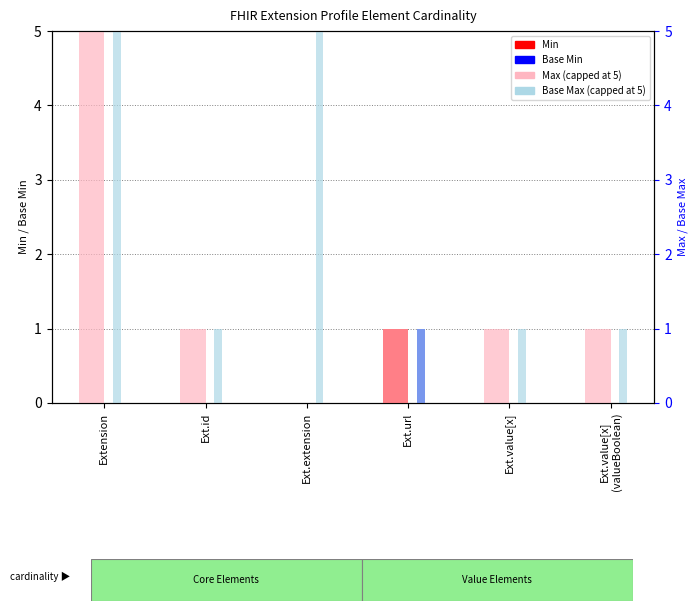

Is the value of Base Max (capped) at Ext.value[x]
(valueBoolean) greater than the value of Min at Ext.extension?

Yes